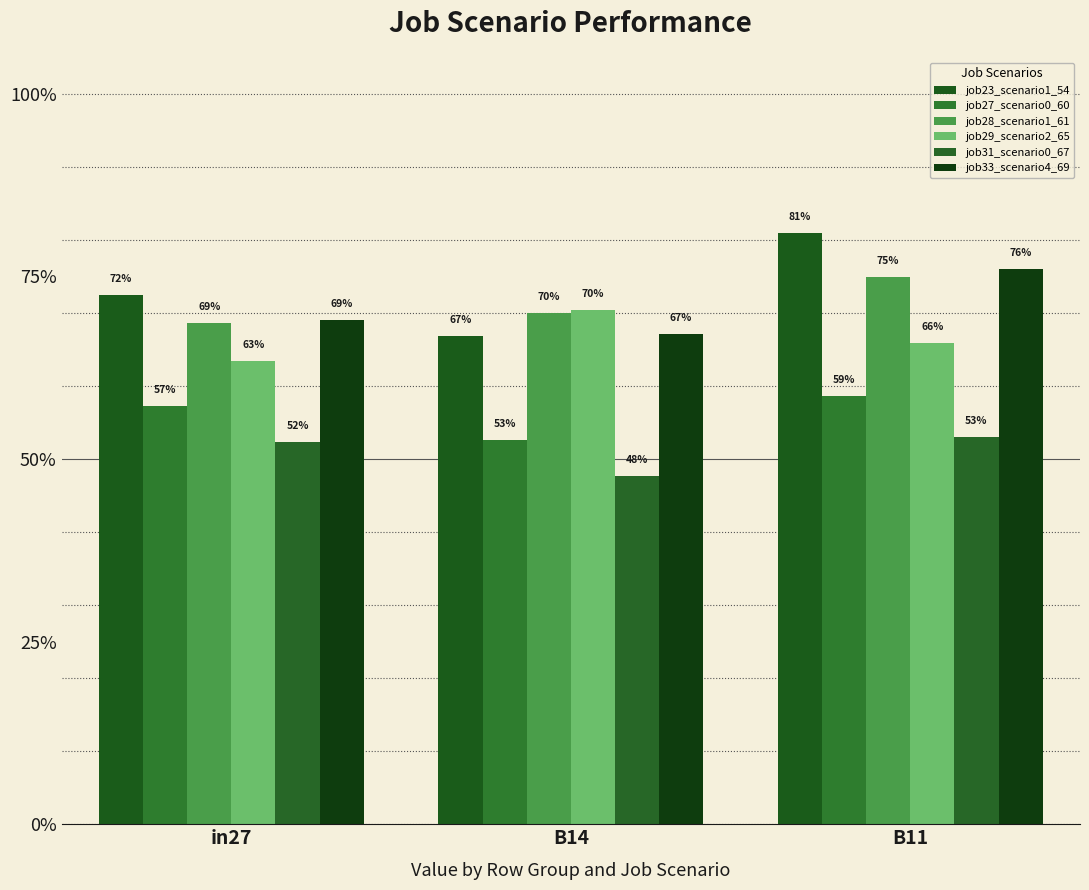

Rank the series at in27 from lowest to highest value.

job31_scenario0_67, job27_scenario0_60, job29_scenario2_65, job28_scenario1_61, job33_scenario4_69, job23_scenario1_54